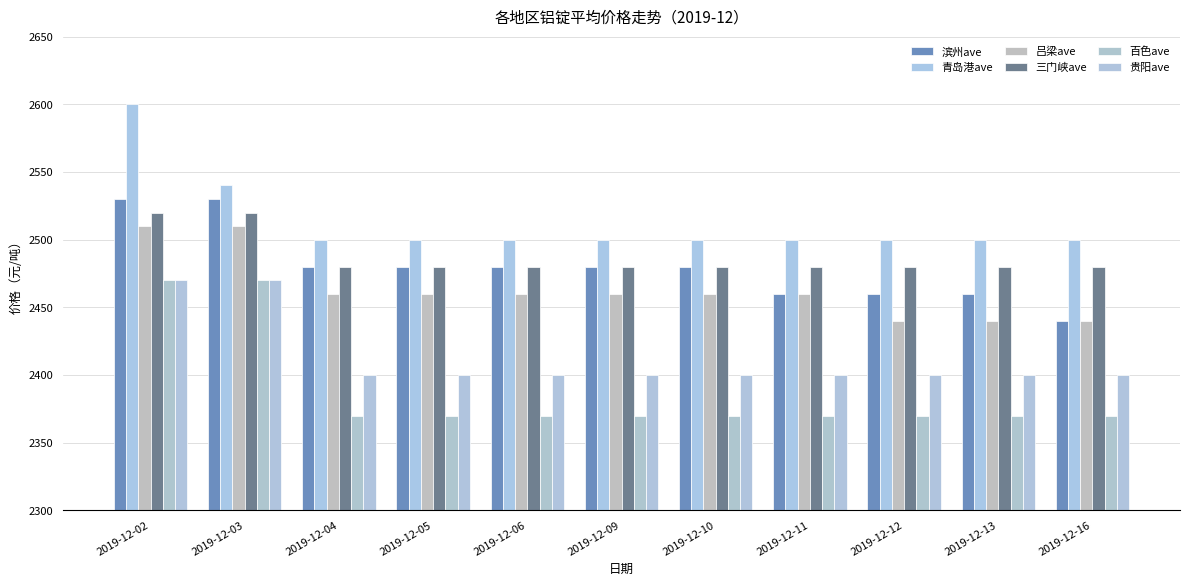

How many data points in 贵阳ave are above 2400?

2